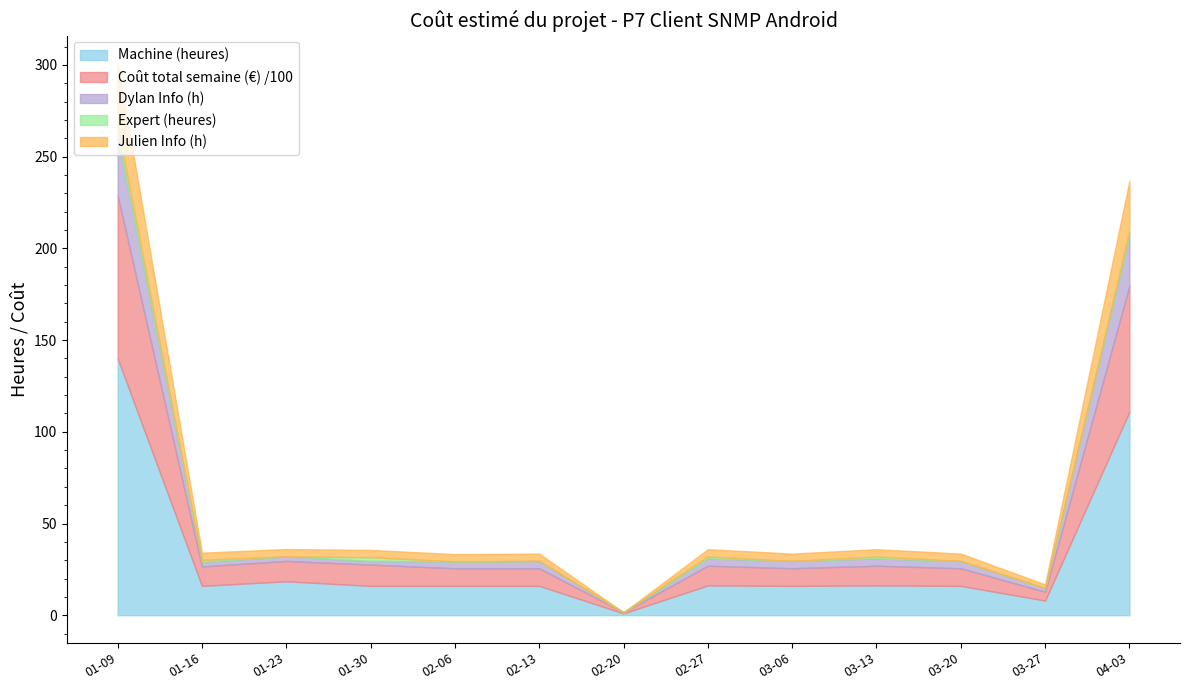

The Expert (heures) series shows 0.0 at 2017-03-20. True or false?

True